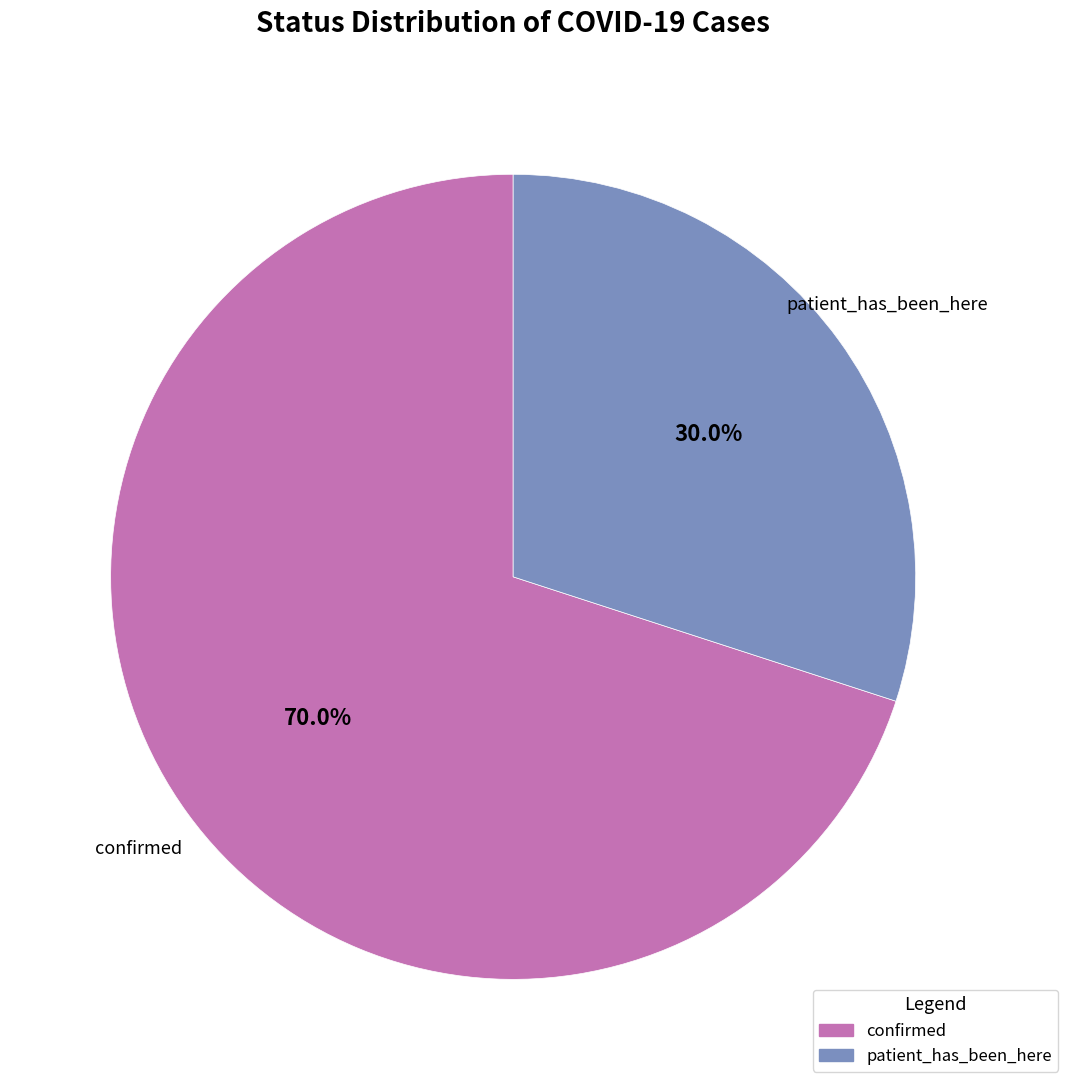

Count the number of slices in the pie.

2